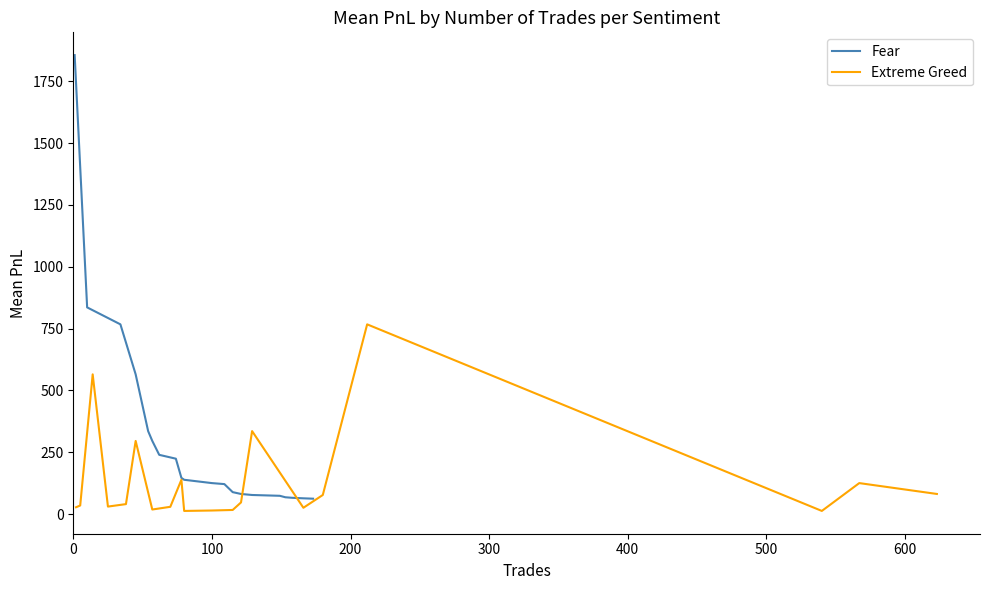

Which has a higher value, 100 or 400?

100